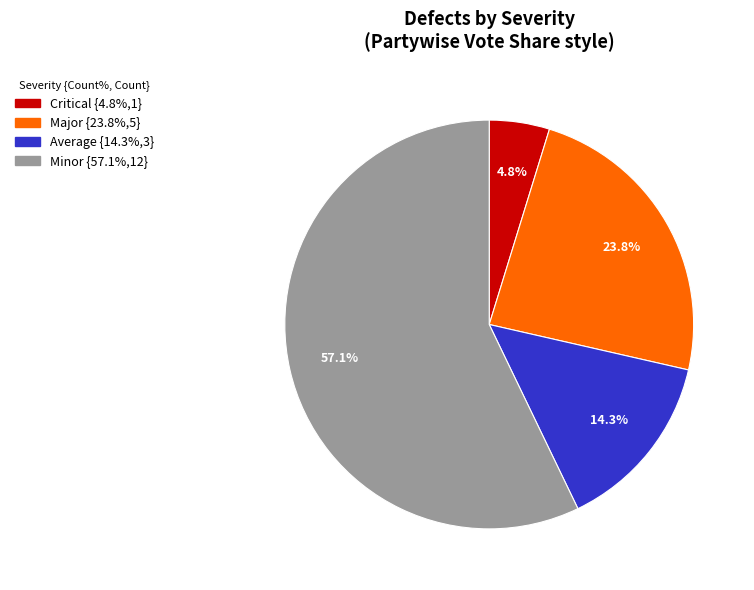

Is there any slice that represents more than half of the pie?

Yes